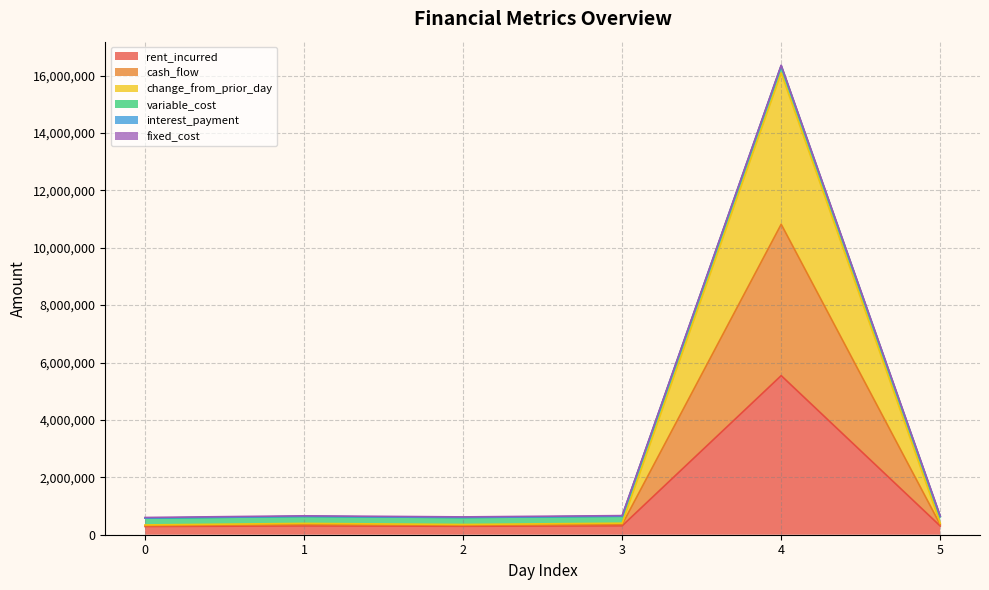

Is the value of rent_incurred at 4 greater than the value of change_from_prior_day at 5?

Yes